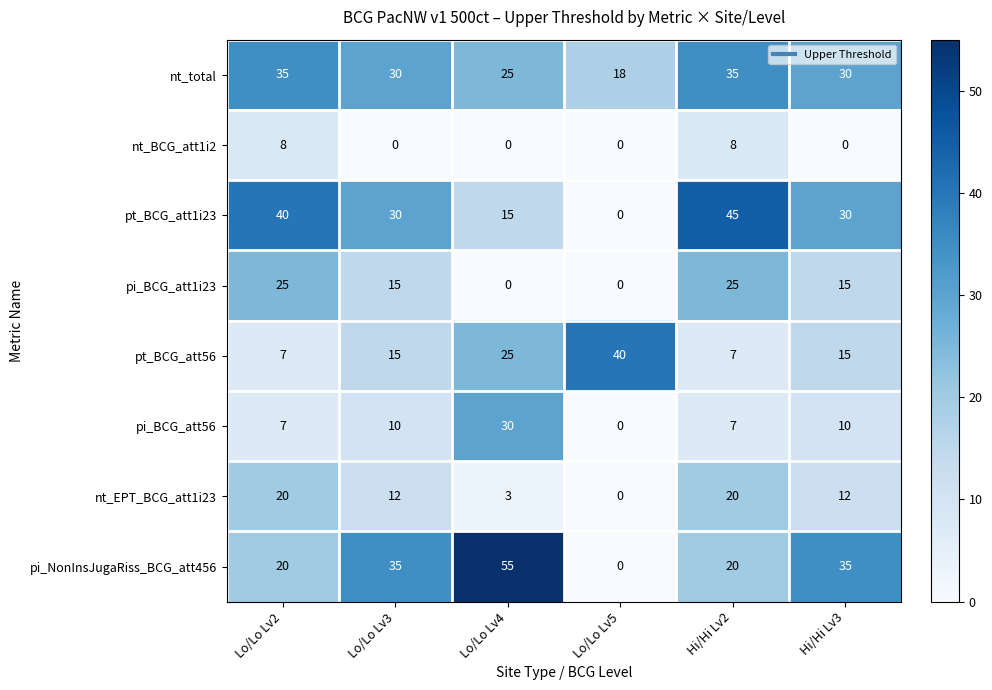

Where is nt_total nearest to the value 26?

Lo/Lo Lv4